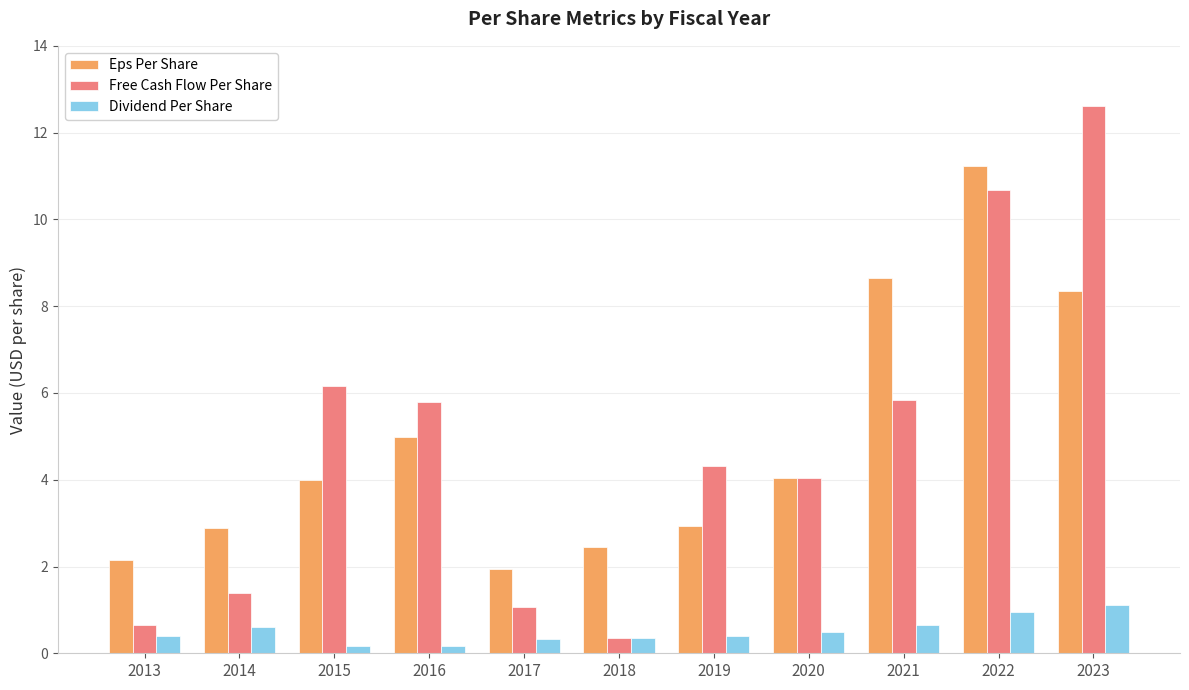

What is the total value across all series at 2021?

15.1